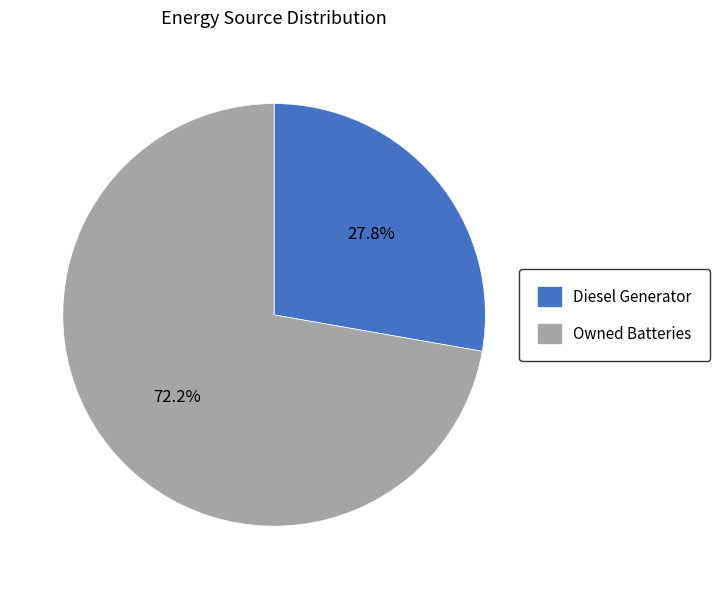

Between Diesel Generator and Owned Batteries, which is larger?

Owned Batteries